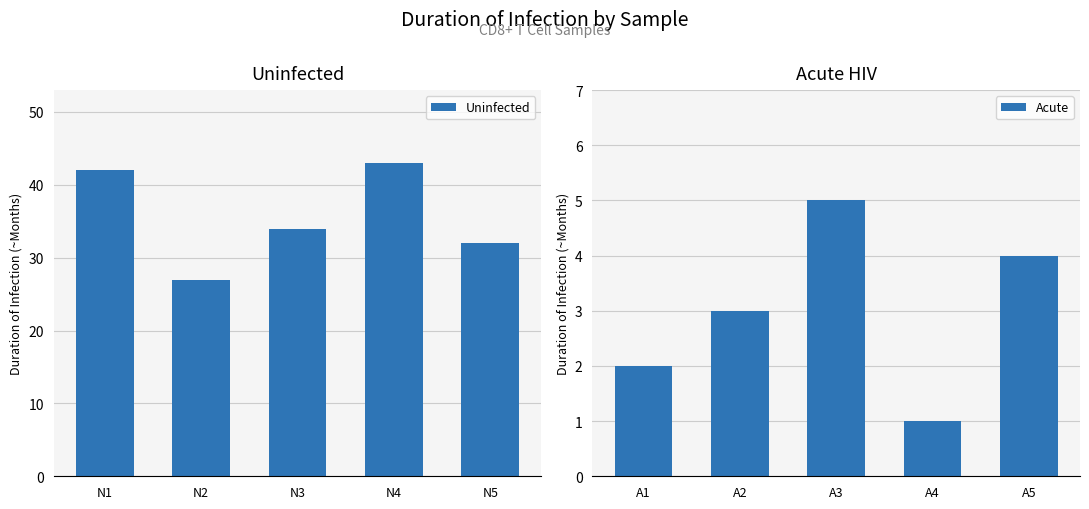

The value of Uninfected at N2 is 27. True or false?

True